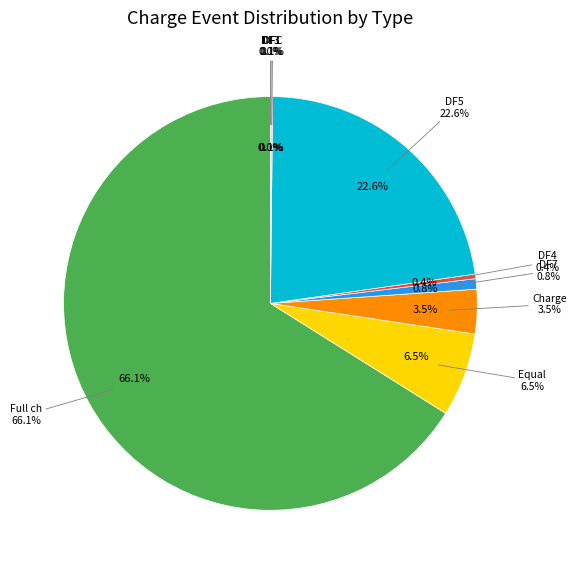

Count the number of slices in the pie.

9